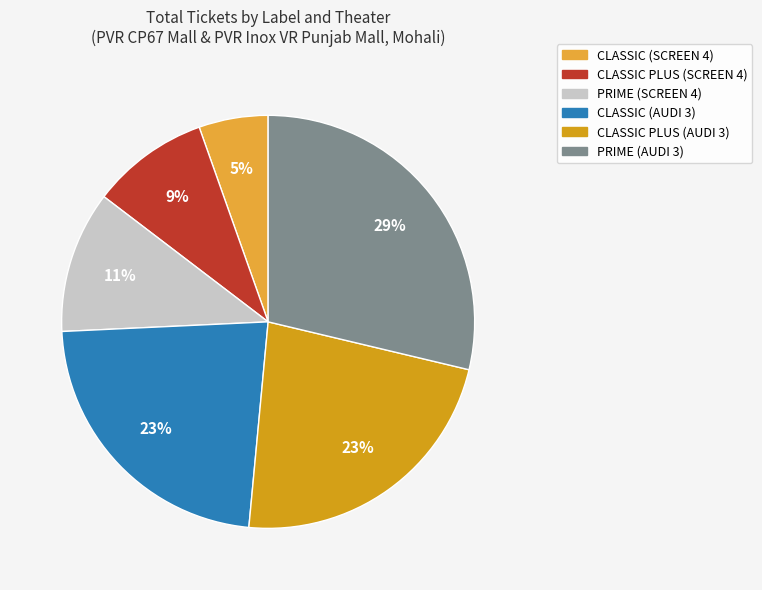

What percentage is NOT represented by CLASSIC PLUS (AUDI 3)?

77.2%